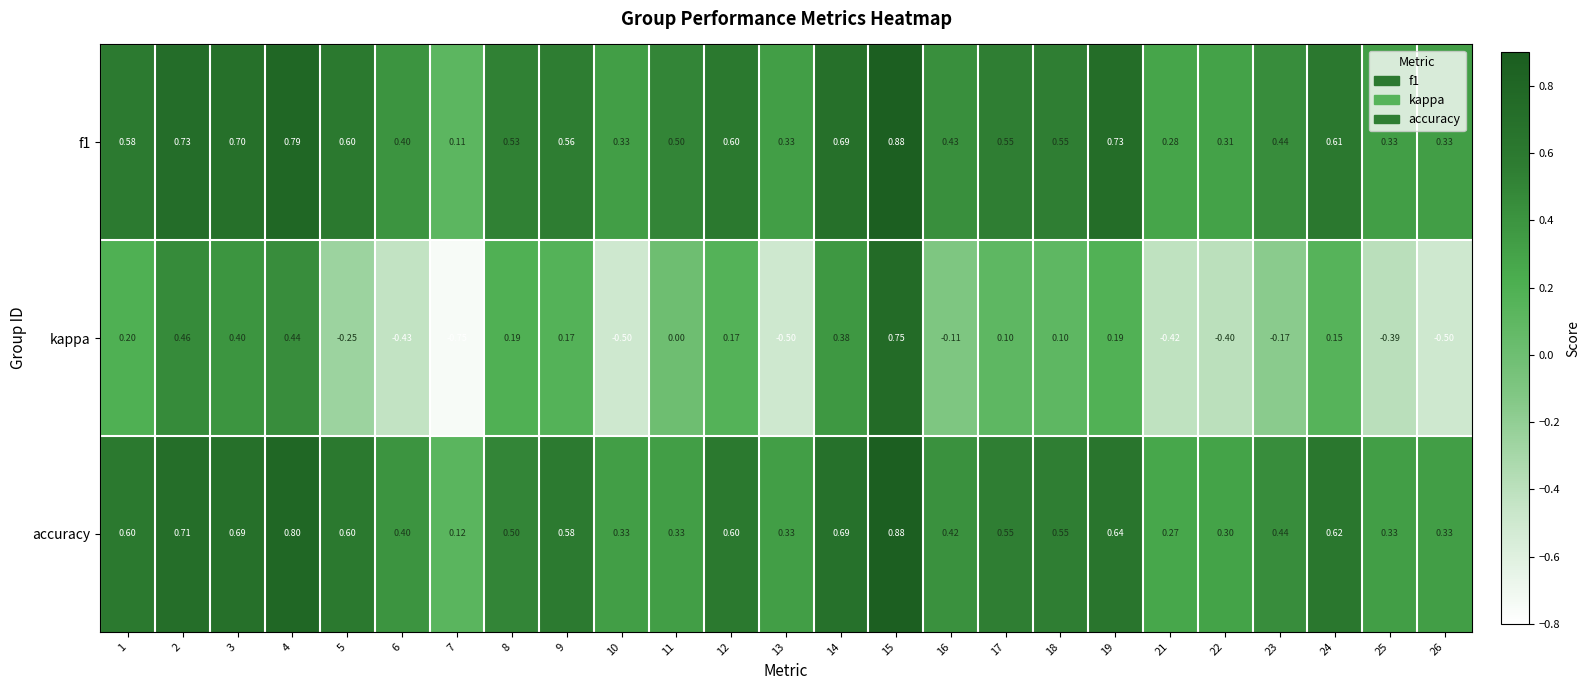

At how many categories does at least one series exceed 0?

25